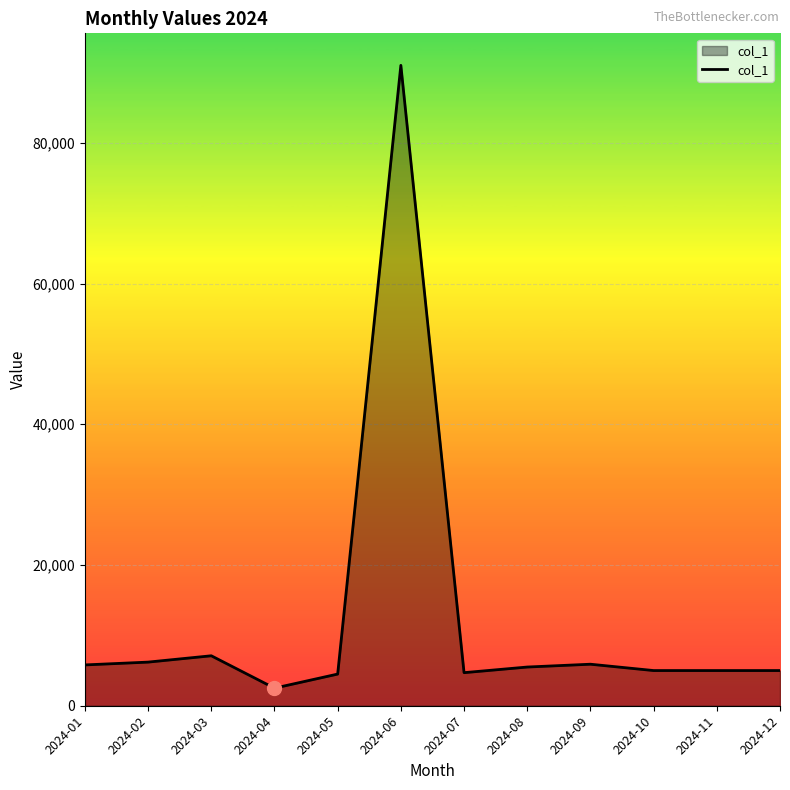

The value at 2024-06 is 91000. True or false?

True